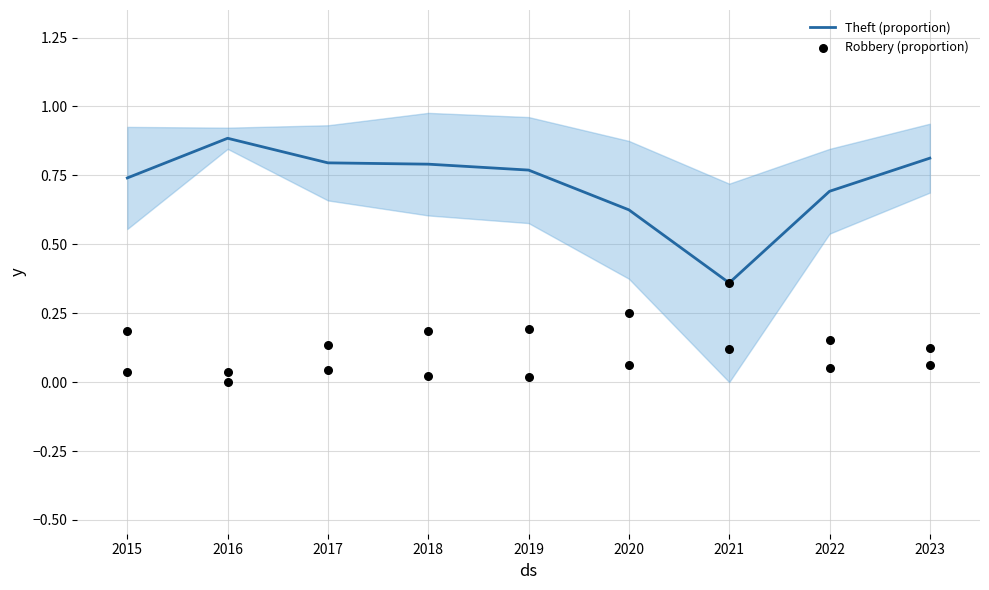

The value of Theft (proportion) at 2017 is 0.8. True or false?

True